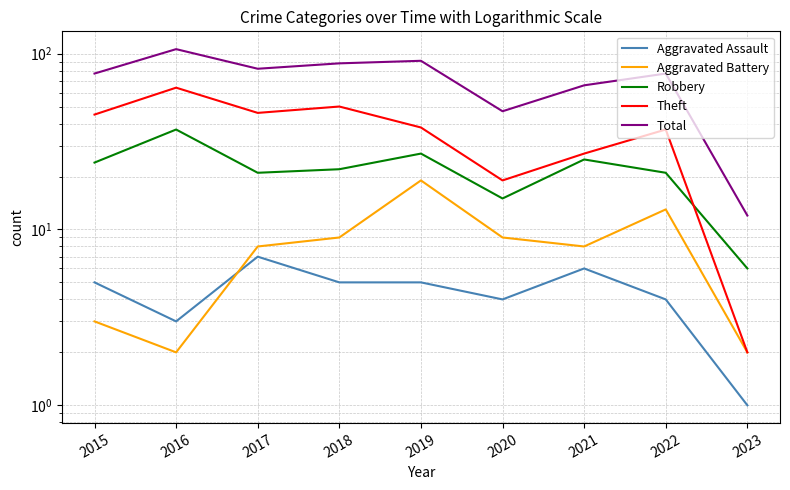

Is the value of Total at 2018 greater than the value of Theft at 2020?

Yes